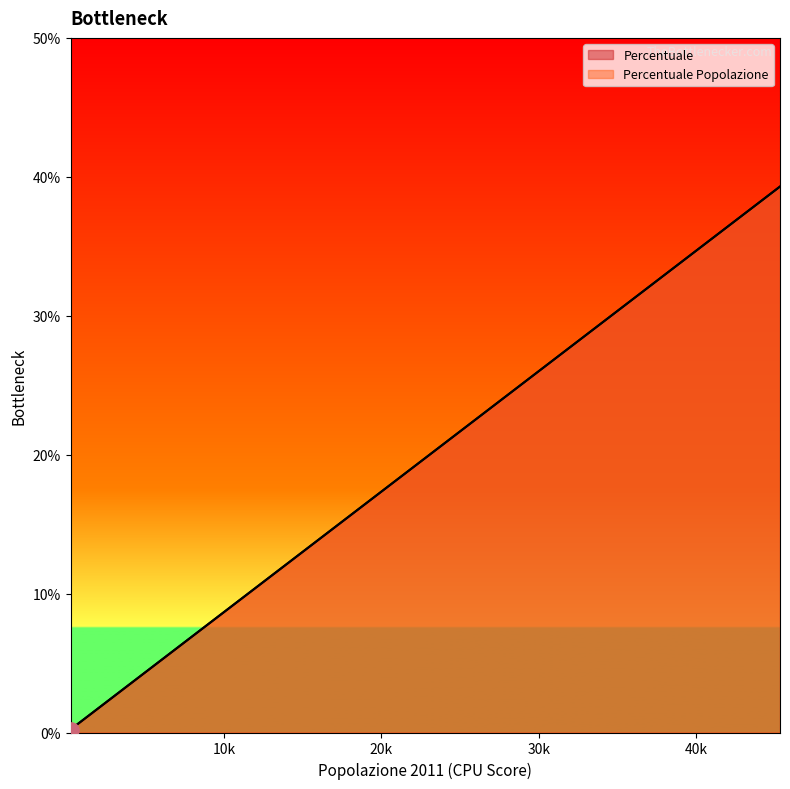

Which series has the largest total across all categories?

Percentuale